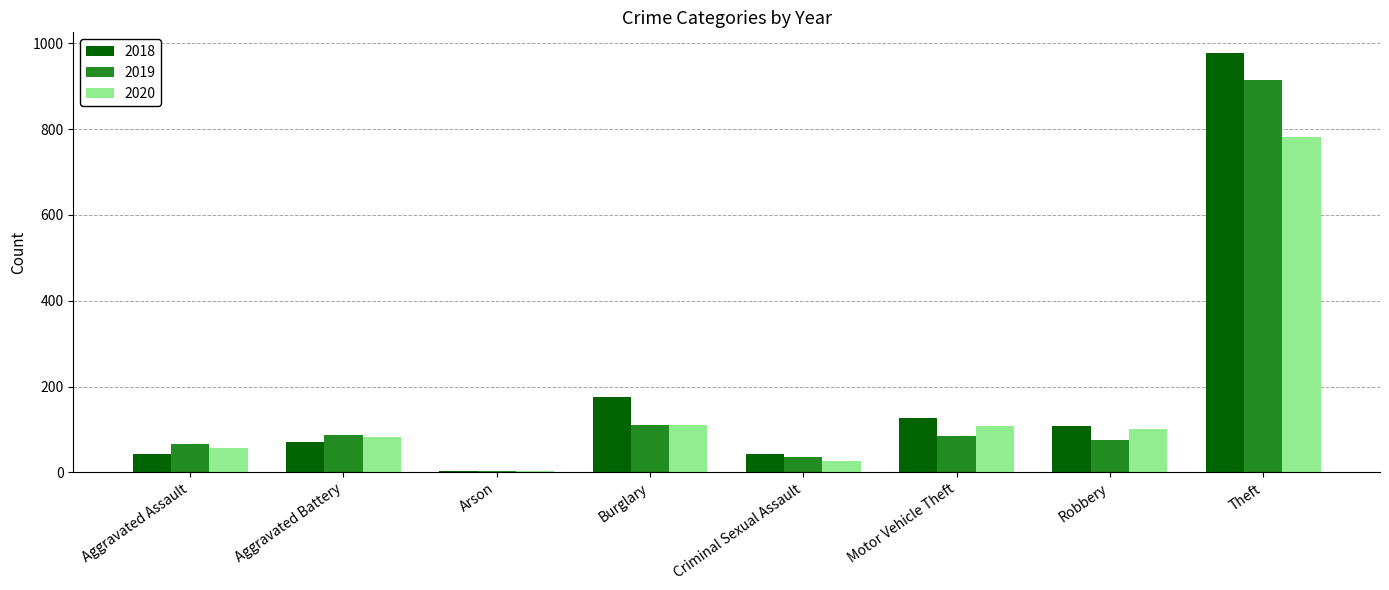

Which category has the highest value in the 2020 series?

Theft